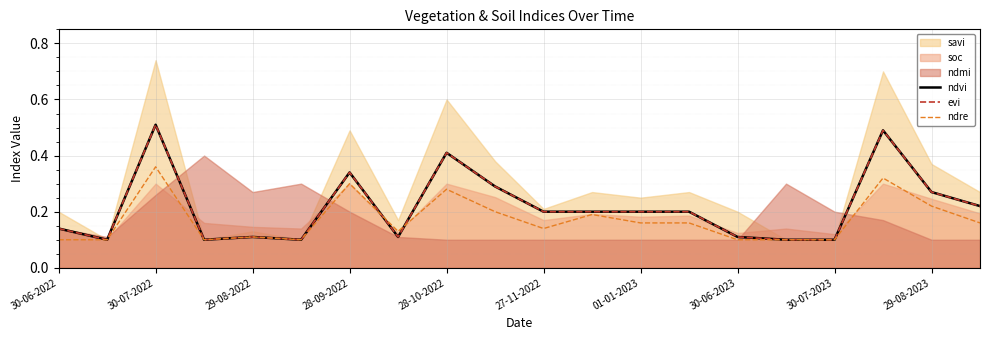

How many data points does each series have?

20